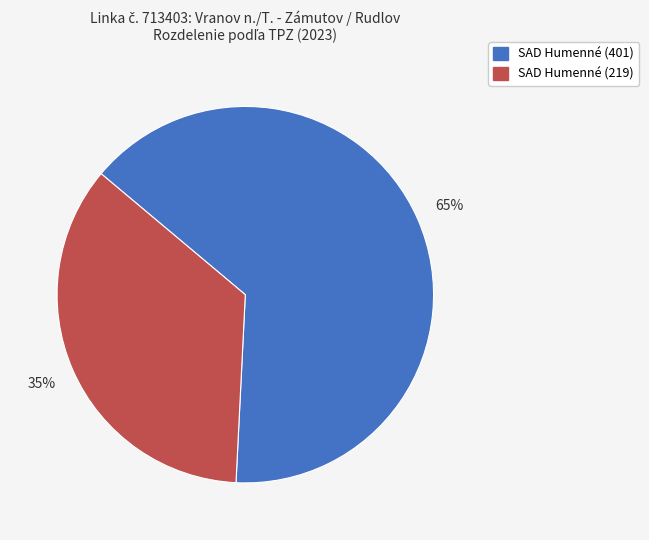

Which slice is the smallest?

SAD Humenné (219)